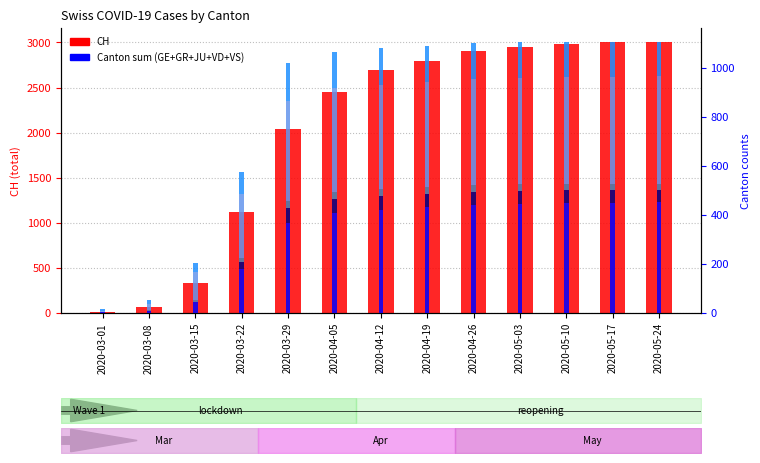

What is the sum of the GR values at 2020-03-29 and 2020-04-26?

118